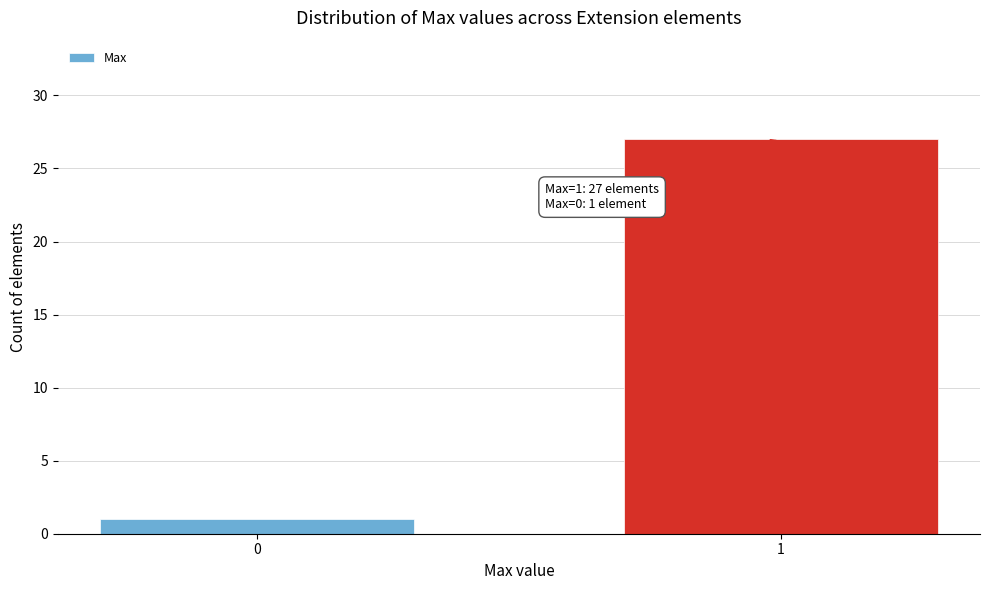

Reading left to right, extract all data points from this chart.

1	27